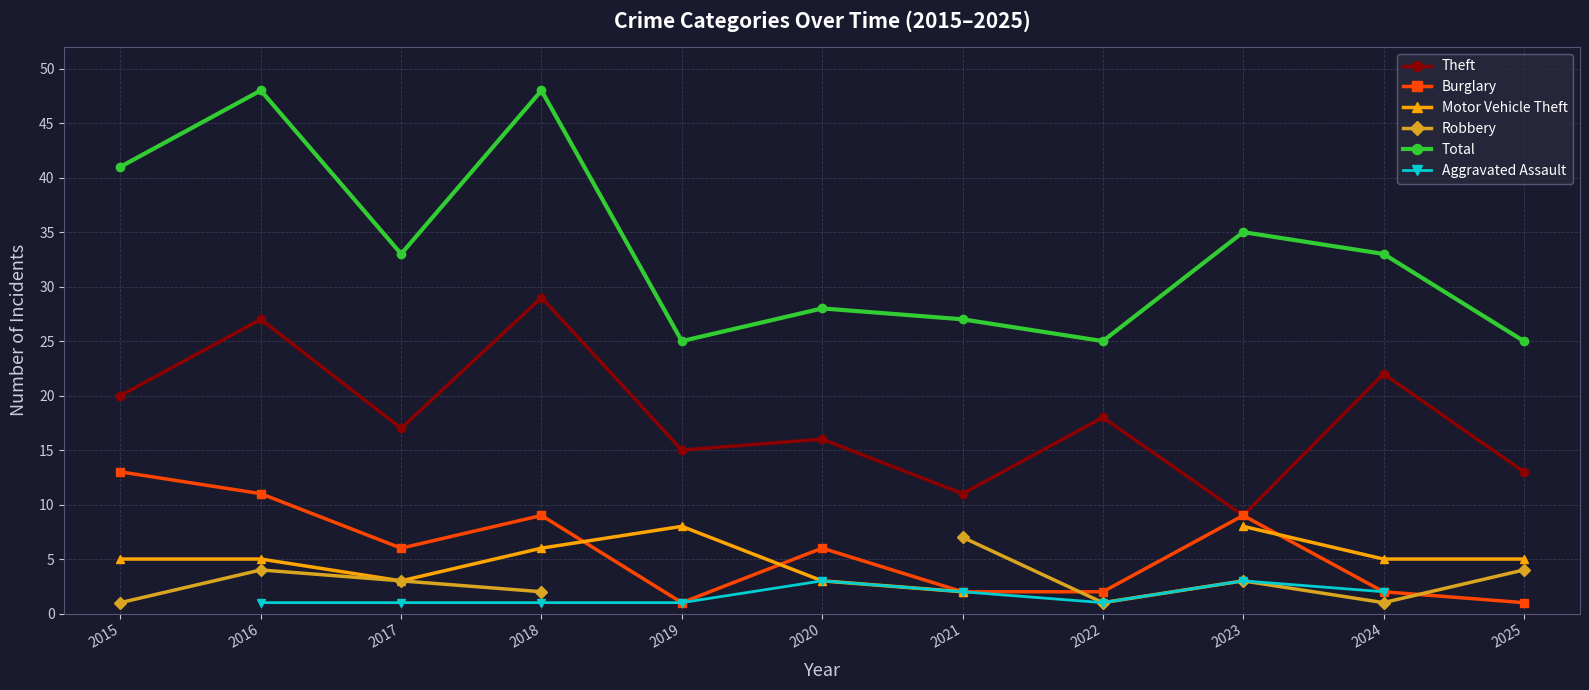

Which series changed the most between 2015 and 2017?

Total